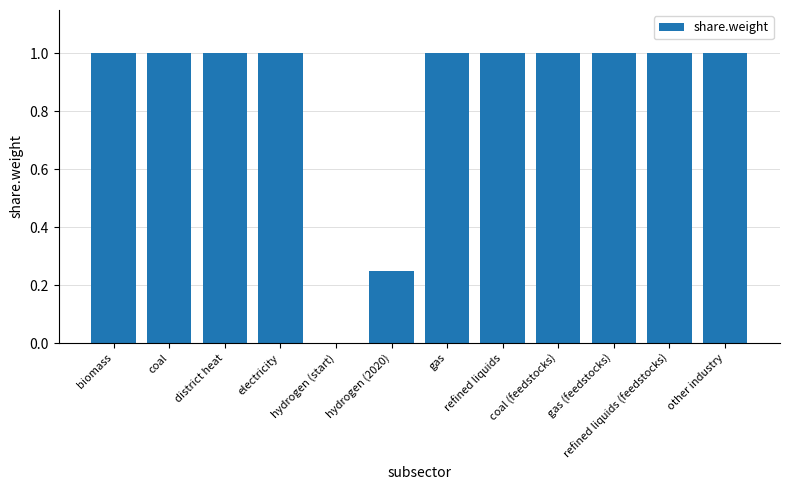

Are the bars horizontal?

No